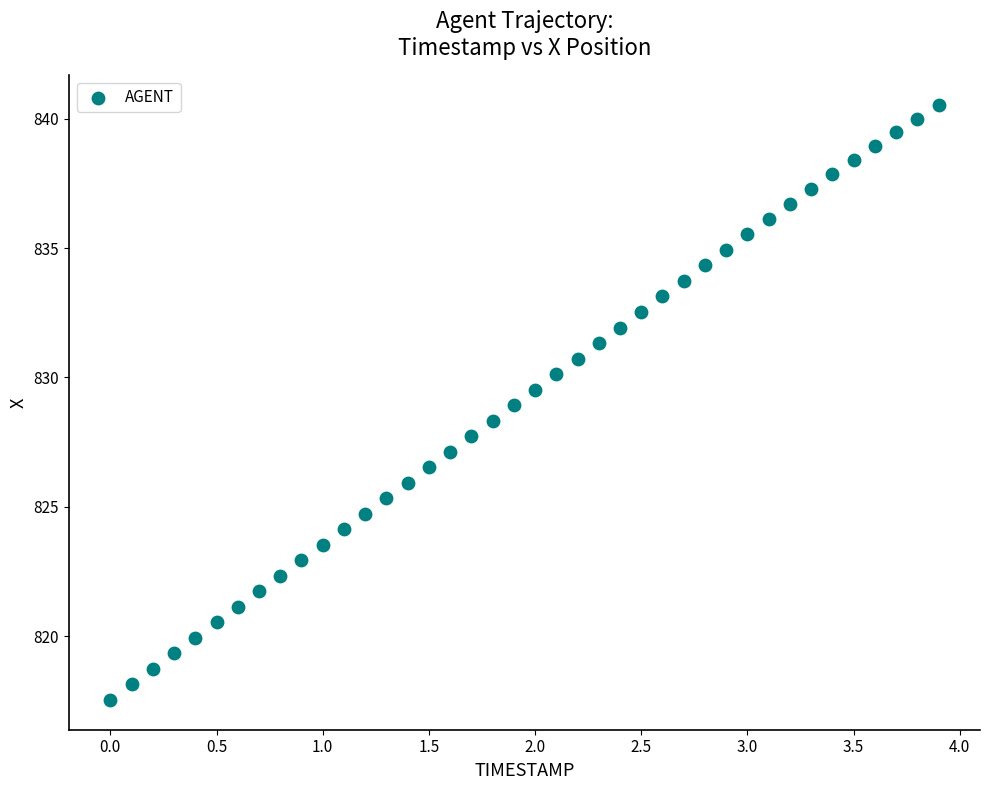

What is the range of X values (max minus min)?

3.9